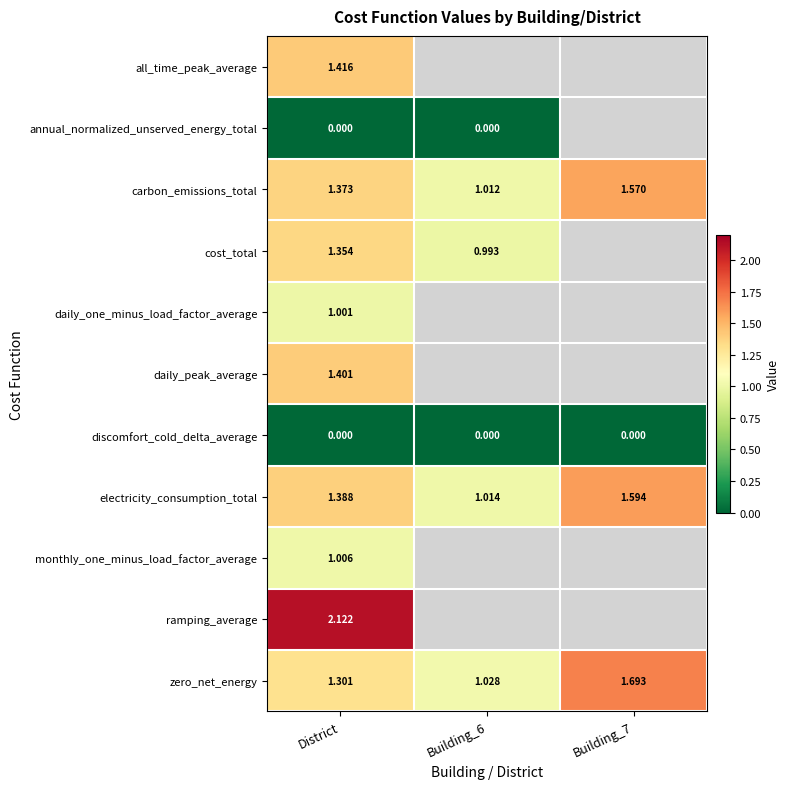

Which has a higher value, District or Building_7?

Building_7